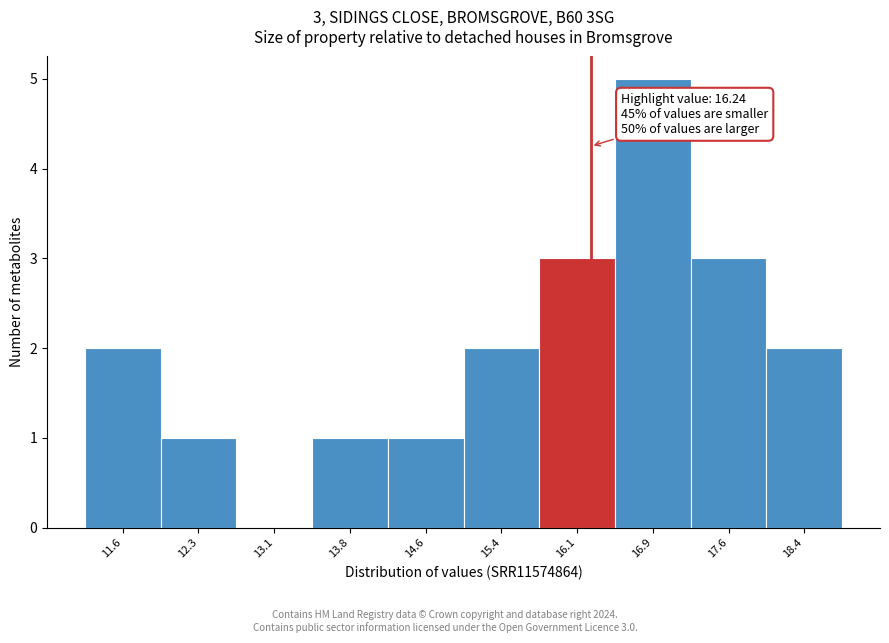

Which range on the x-axis has the tallest bar?

16.5 to 17.2